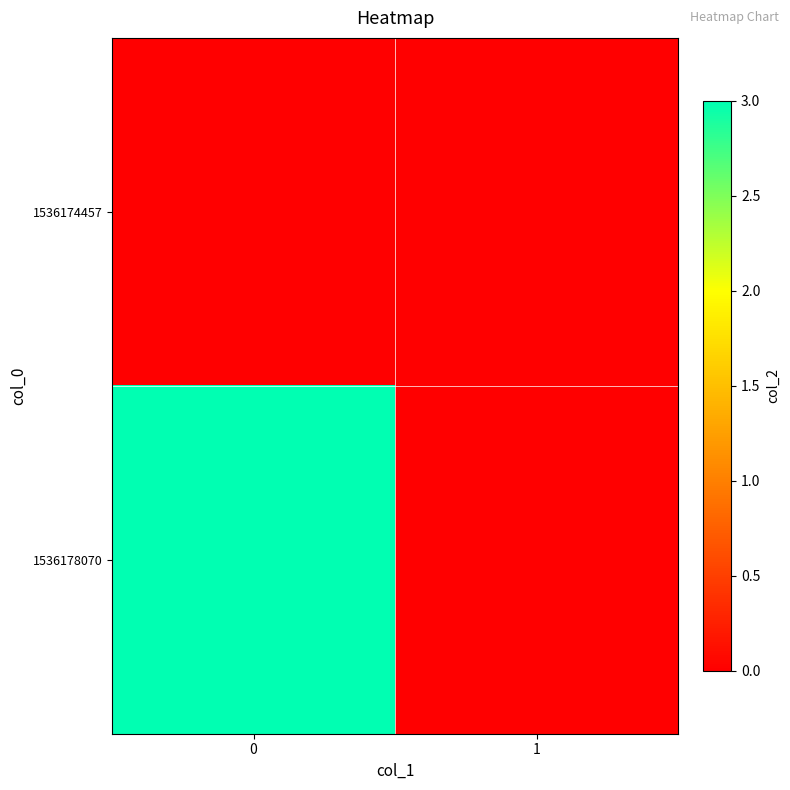

Count the number of data series in this chart.

2